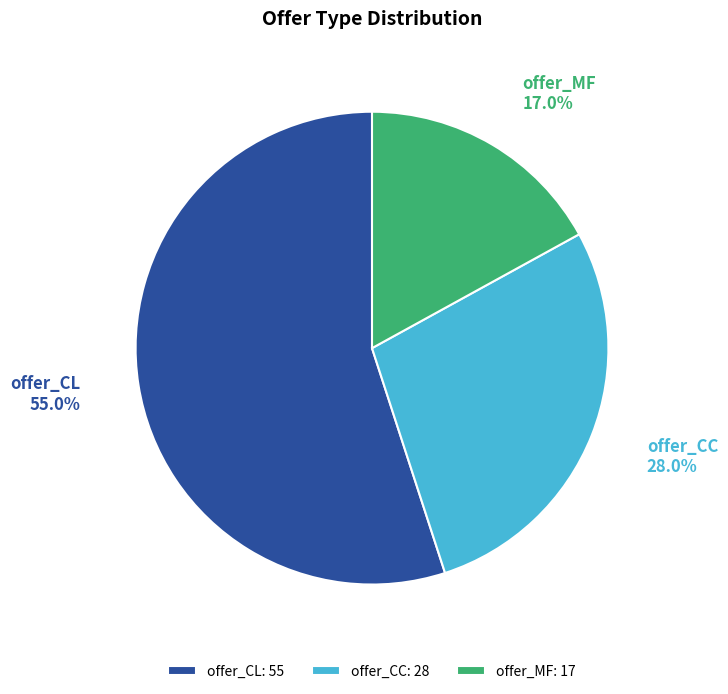

What percentage is the offer_MF slice, to the nearest percent?

17%